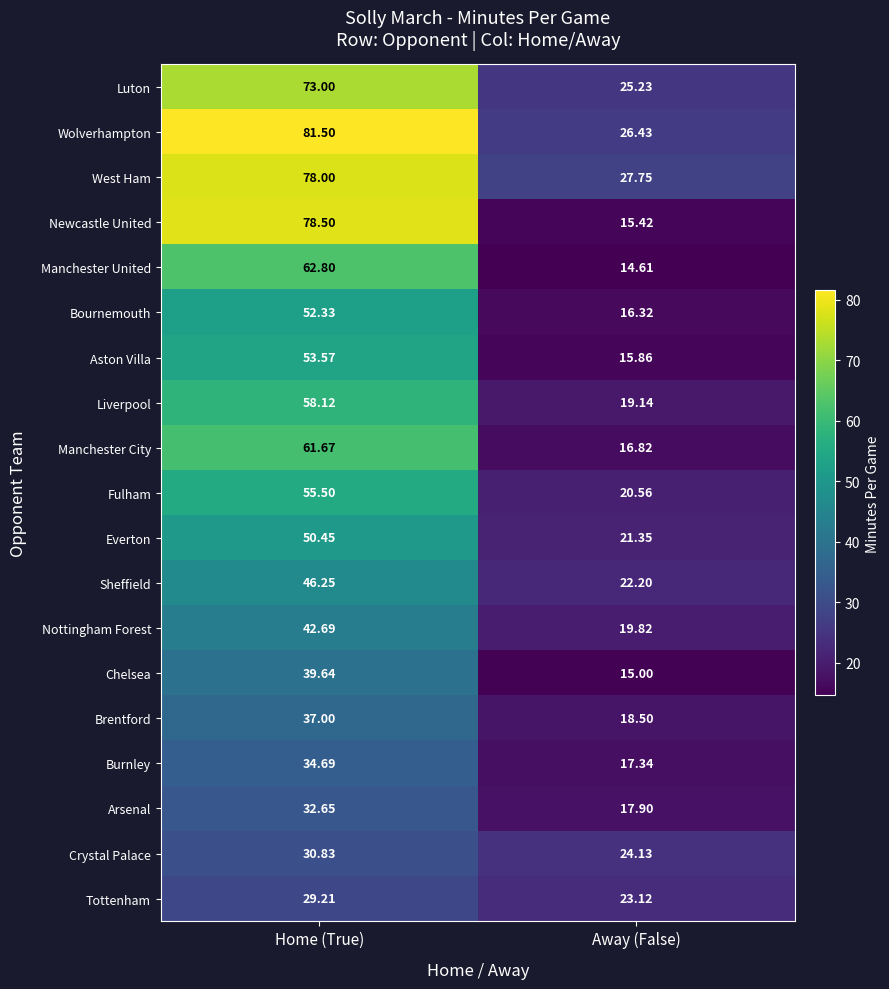

Which series has the largest range (max minus min)?

Newcastle United